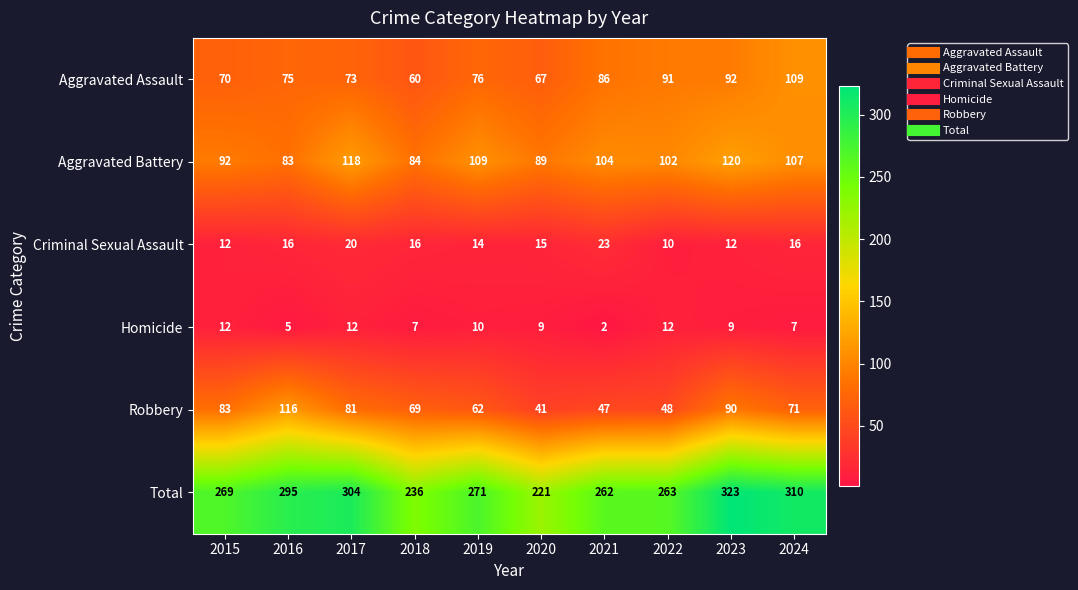

Which series changed the most between 2017 and 2024?

Aggravated Assault